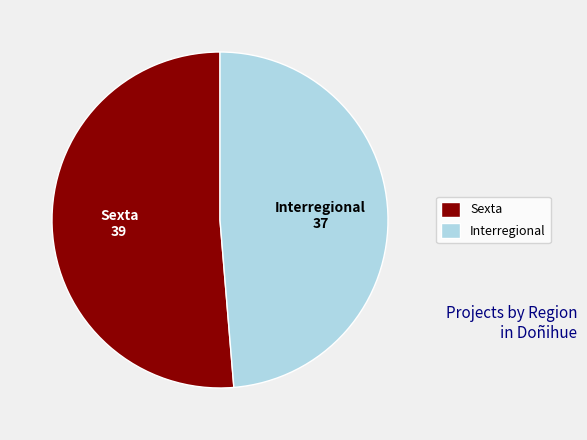

Which slice is the largest?

Sexta